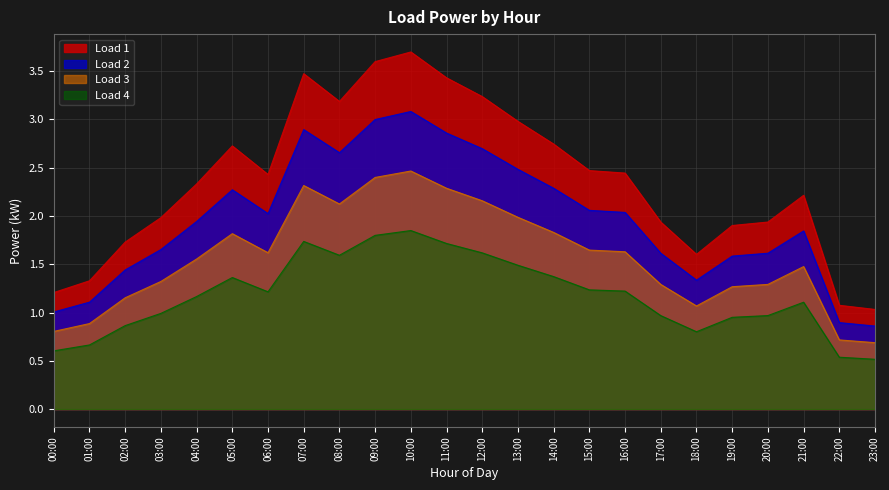

Which category has the highest value across all series?

10:00